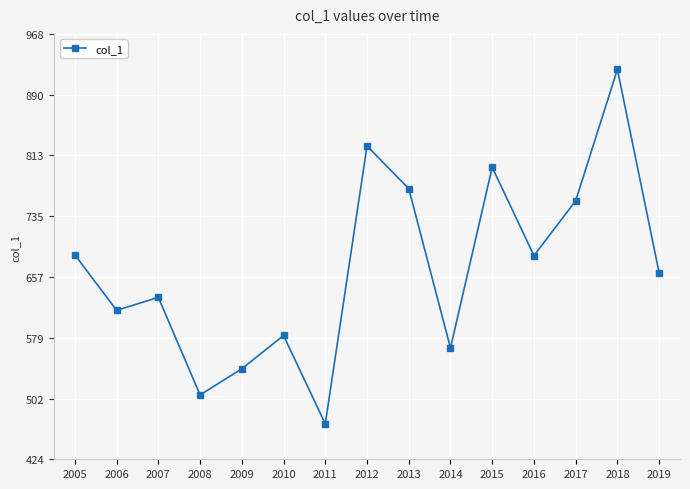

What value does the data have at 2019?

662.4